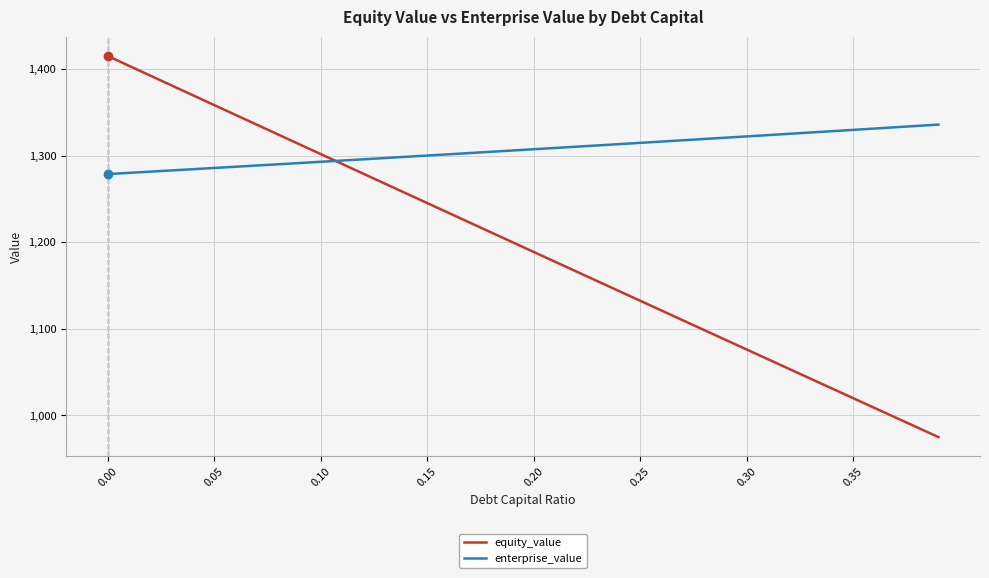

Rank the series by their maximum value, from highest to lowest.

equity_value, enterprise_value